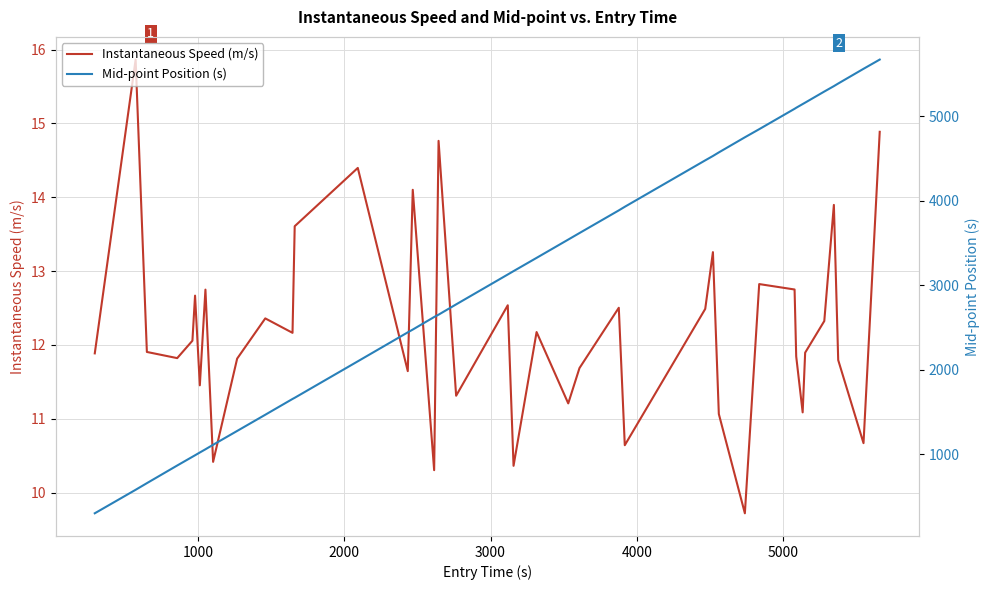

True or false: Instantaneous Speed (m/s) and Mid-point Position (s) cross at least once.

False